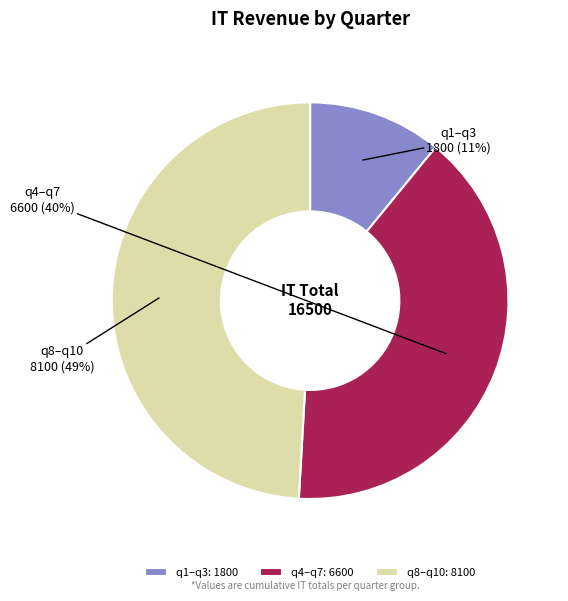

To the nearest percent, what percentage of the pie is q4–q7?

40%